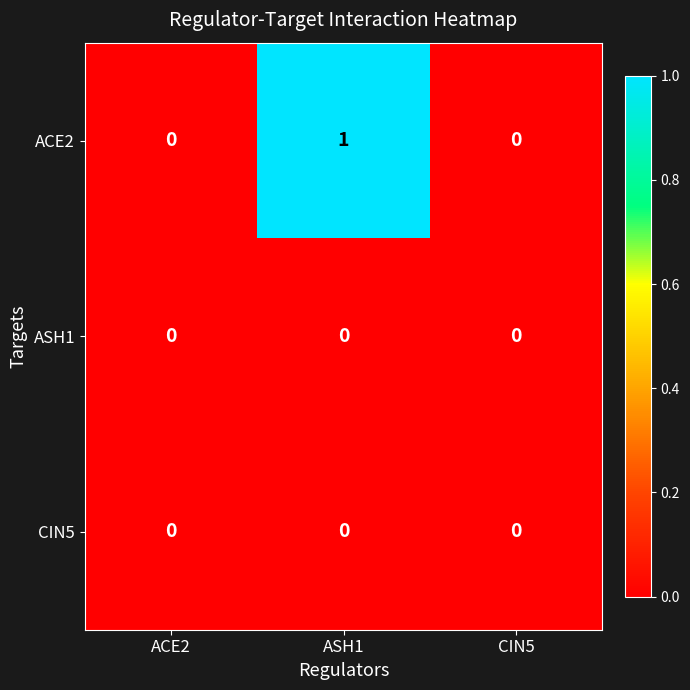

Which label corresponds to the largest value in the chart?

ASH1